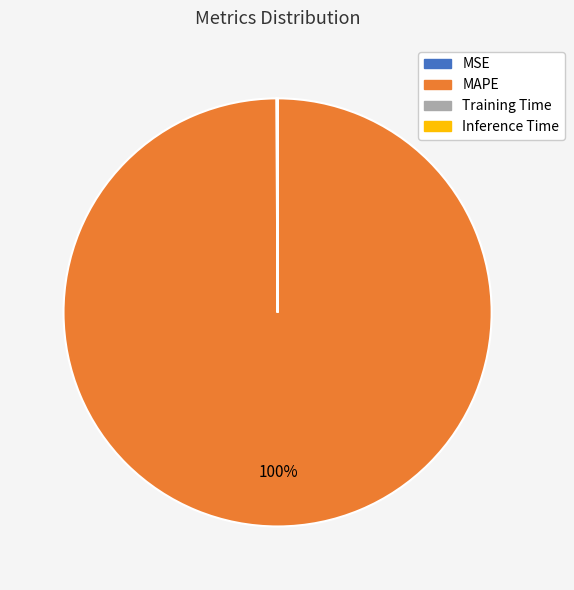

The MAPE slice represents 89% of the pie. True or false?

False